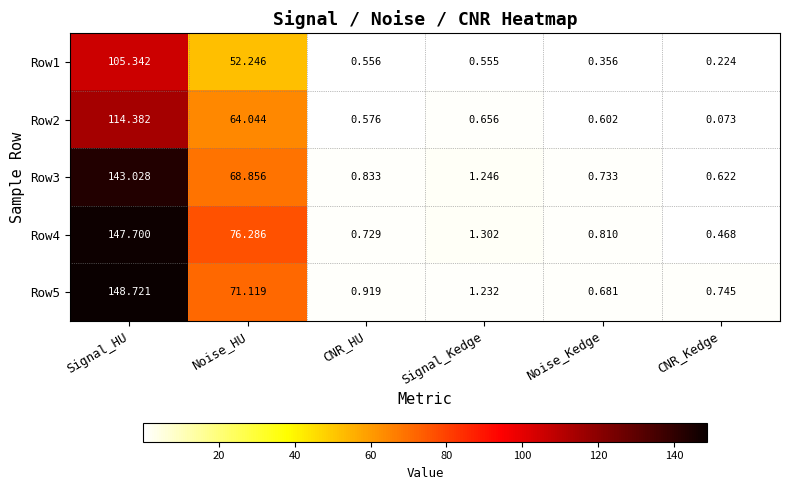

Is the value of Row4 at Noise_HU greater than the value of Row3 at CNR_Kedge?

Yes